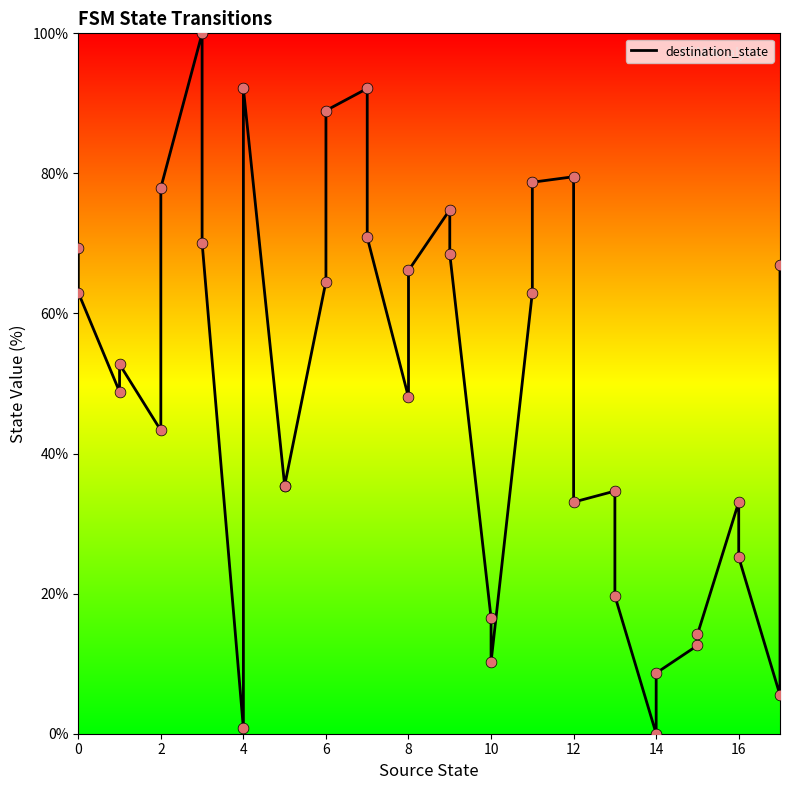

What is the change in value from 12 to 10?

-64.6